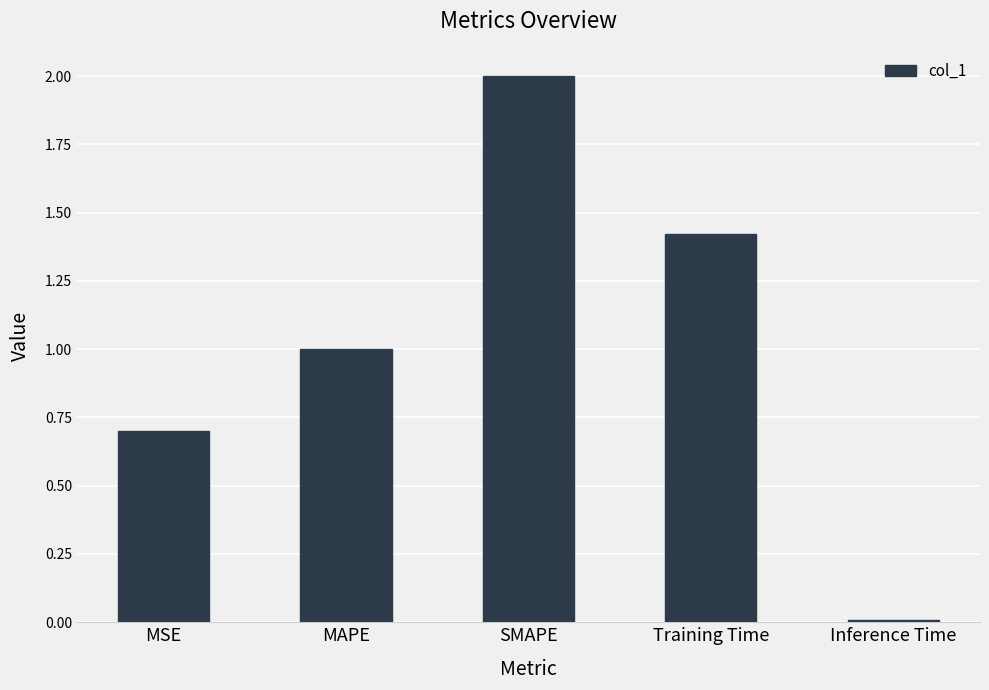

Which has a higher value, SMAPE or Inference Time?

SMAPE